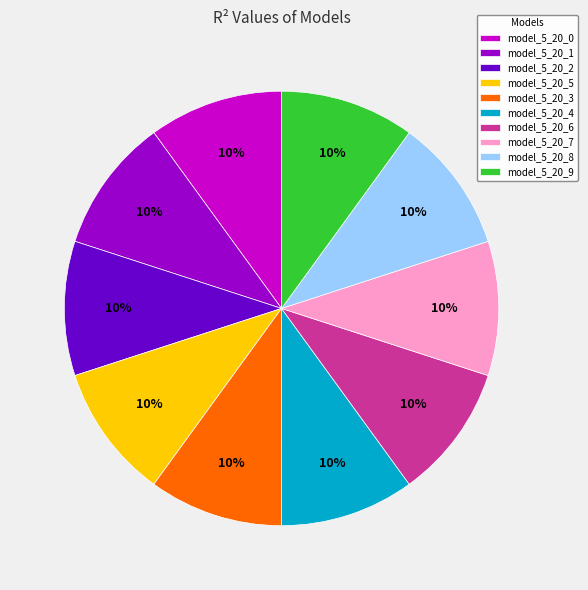

To the nearest percent, what is the combined percentage of model_5_20_7 and model_5_20_4?

20%